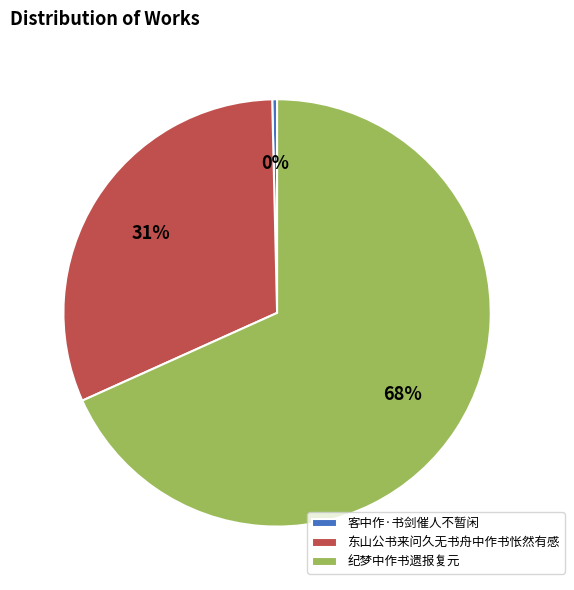

Which category has the biggest portion of the pie?

纪梦中作书遗报复元